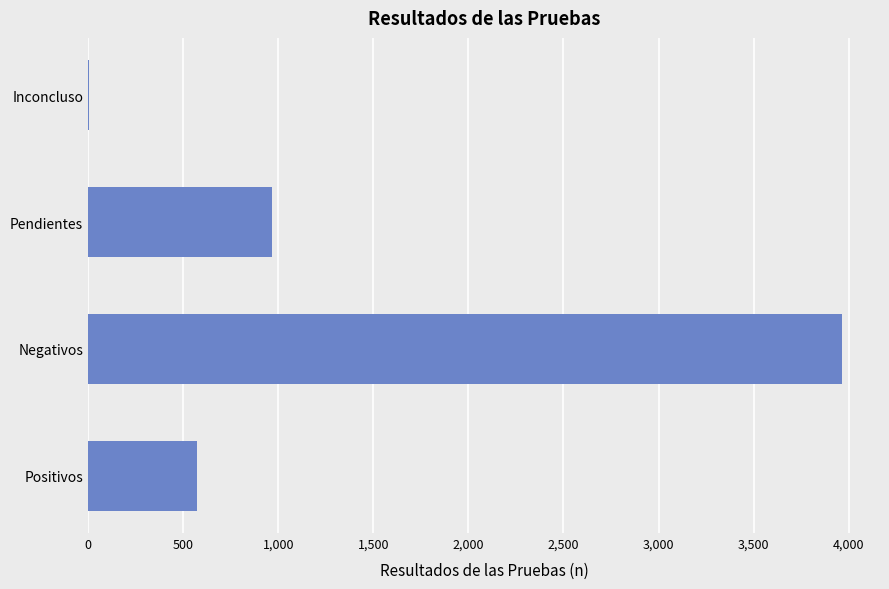

How many categories are shown in the chart?

4